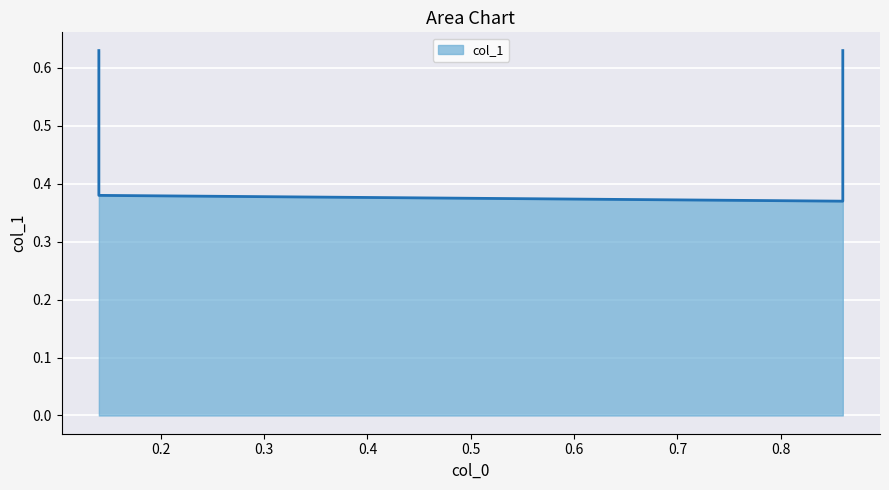

Reading left to right, what are all the values shown in this chart?

0.14=0.6	0.14=0.4	0.86=0.4	0.86=0.6